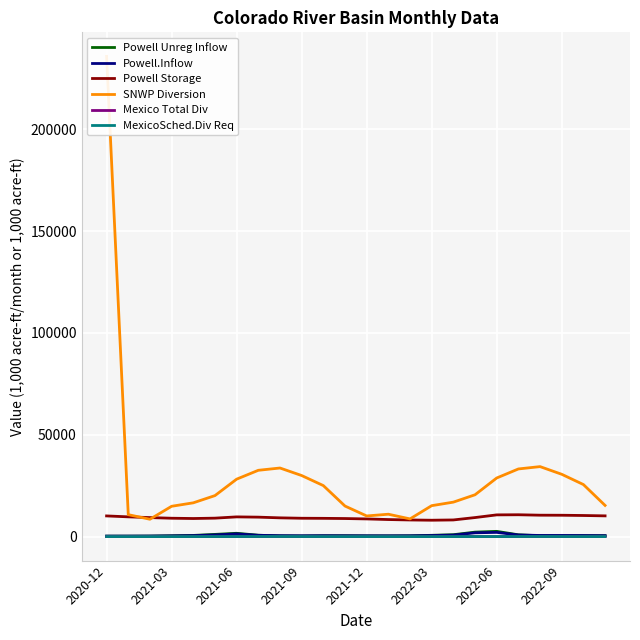

Rank the series by their maximum value, from highest to lowest.

SNWP Diversion, Powell Storage, Powell Unreg Inflow, Powell.Inflow, Mexico Total Div, MexicoSched.Div Req